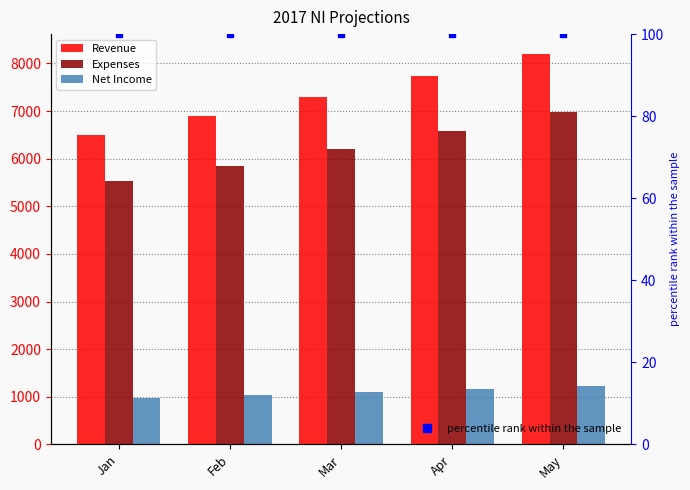

The value of Revenue at May is 8206.1. True or false?

True